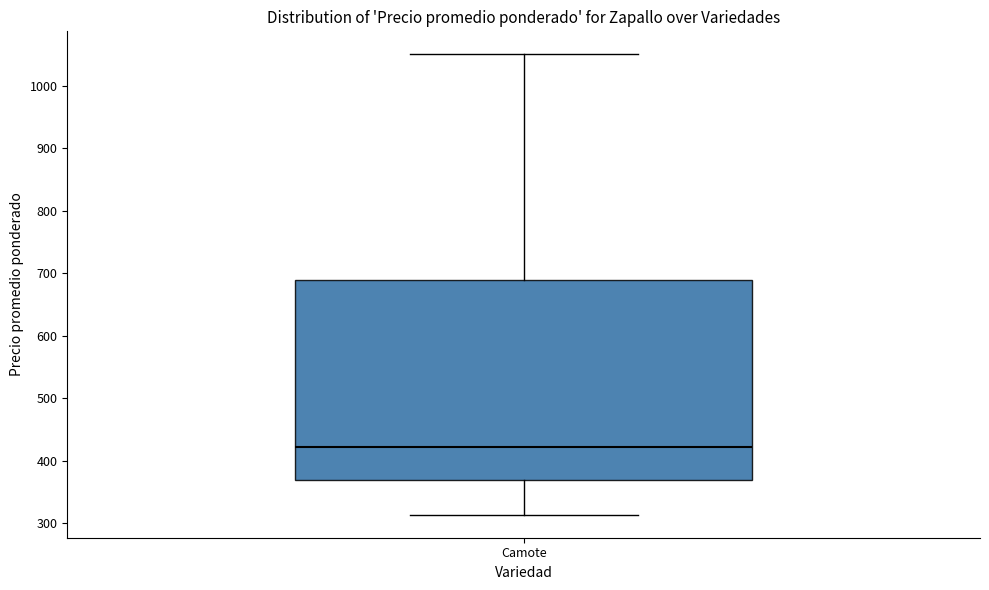

Read this box plot against the y-axis: the position of the median line, the range covered by the box, and the ends of both whiskers. The values are not printed on the chart, so give them approximately, as read against the axis.

median 420, box 370 to 690, whiskers 310 to 1050